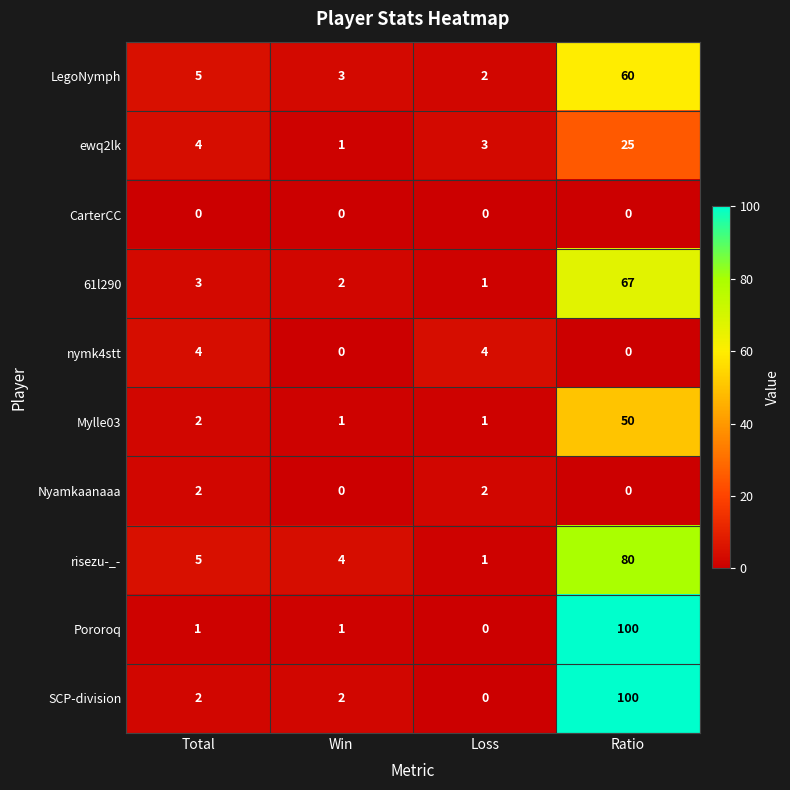

The value of nymk4stt at Total is 2. True or false?

False